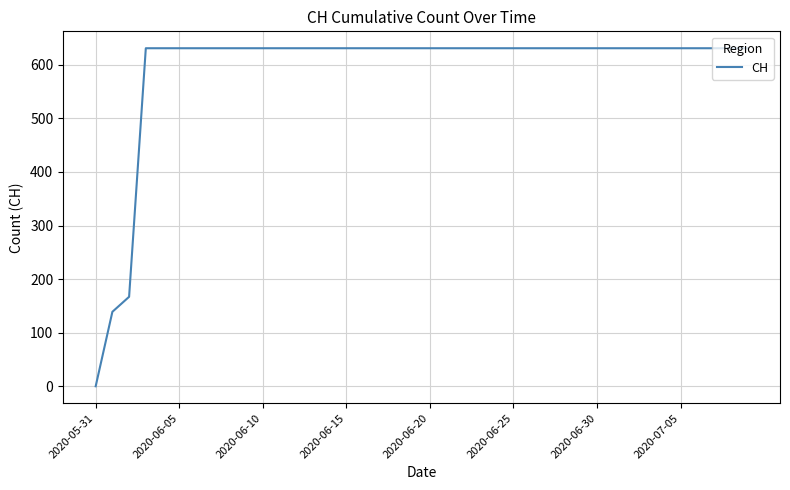

What is the difference between the maximum and minimum values?

631